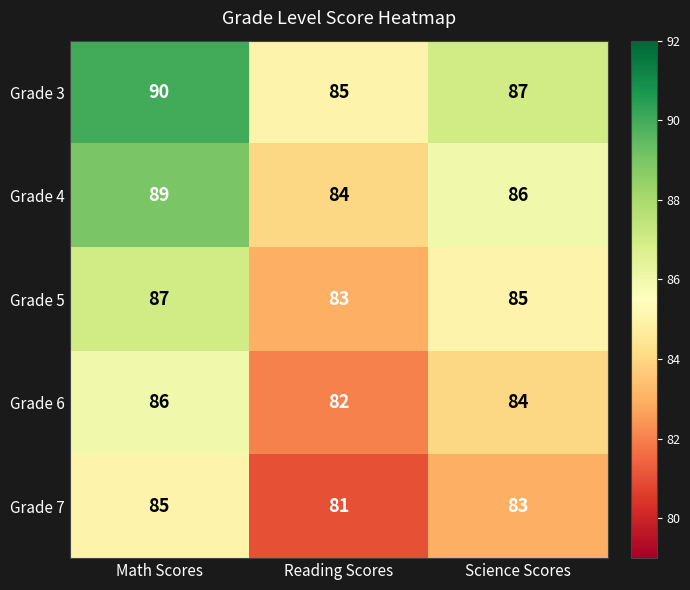

Reading right to left, extract all data points from this chart.

Grade 3: Science Scores=87	Reading Scores=85	Math Scores=90
Grade 4: Science Scores=86	Reading Scores=84	Math Scores=89
Grade 5: Science Scores=85	Reading Scores=83	Math Scores=87
Grade 6: Science Scores=84	Reading Scores=82	Math Scores=86
Grade 7: Science Scores=83	Reading Scores=81	Math Scores=85